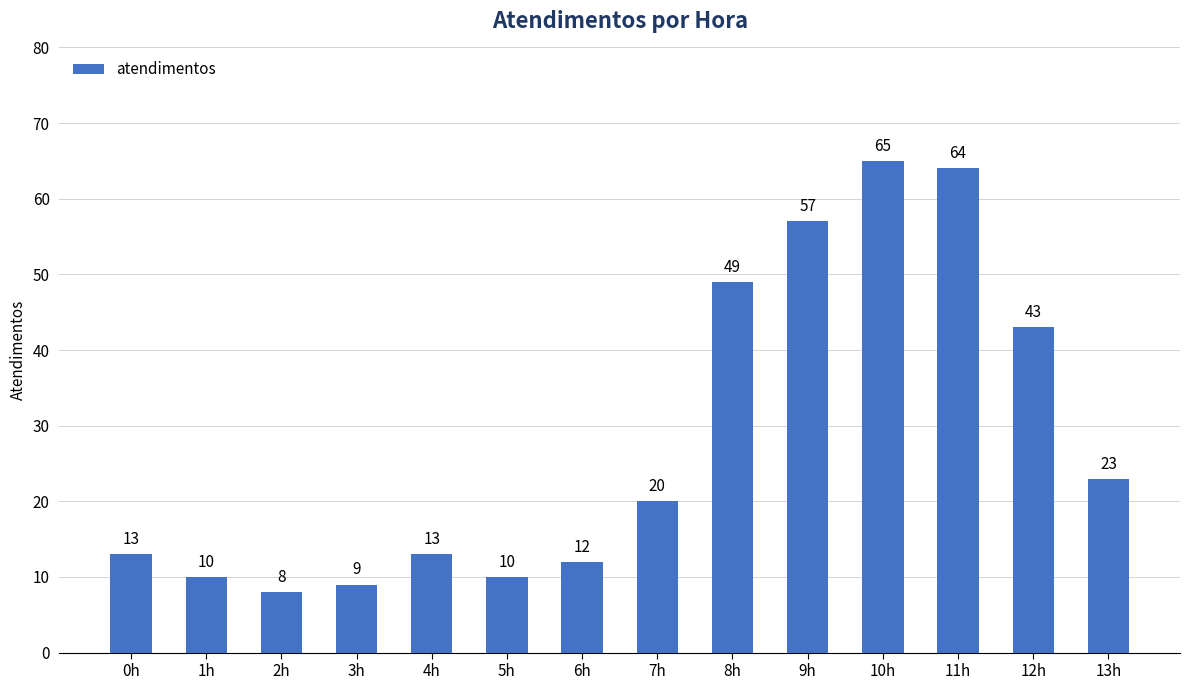

Approximately how many times larger is the value at 6h compared to 3h?

1.3